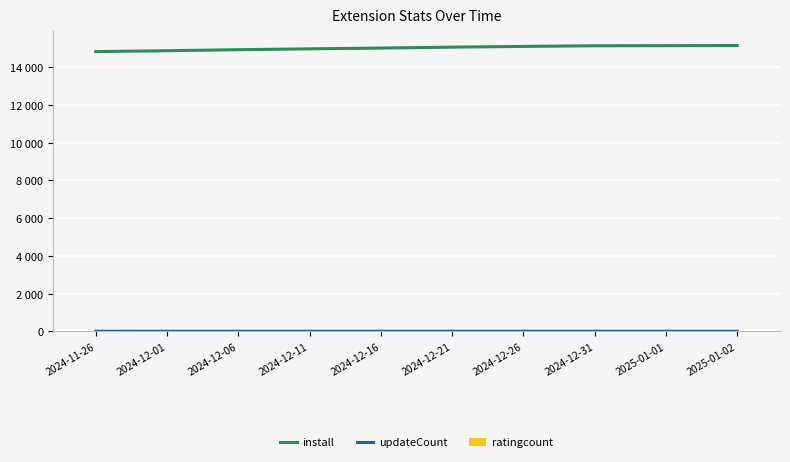

Rank the series by their maximum value, from highest to lowest.

install, updateCount, ratingcount